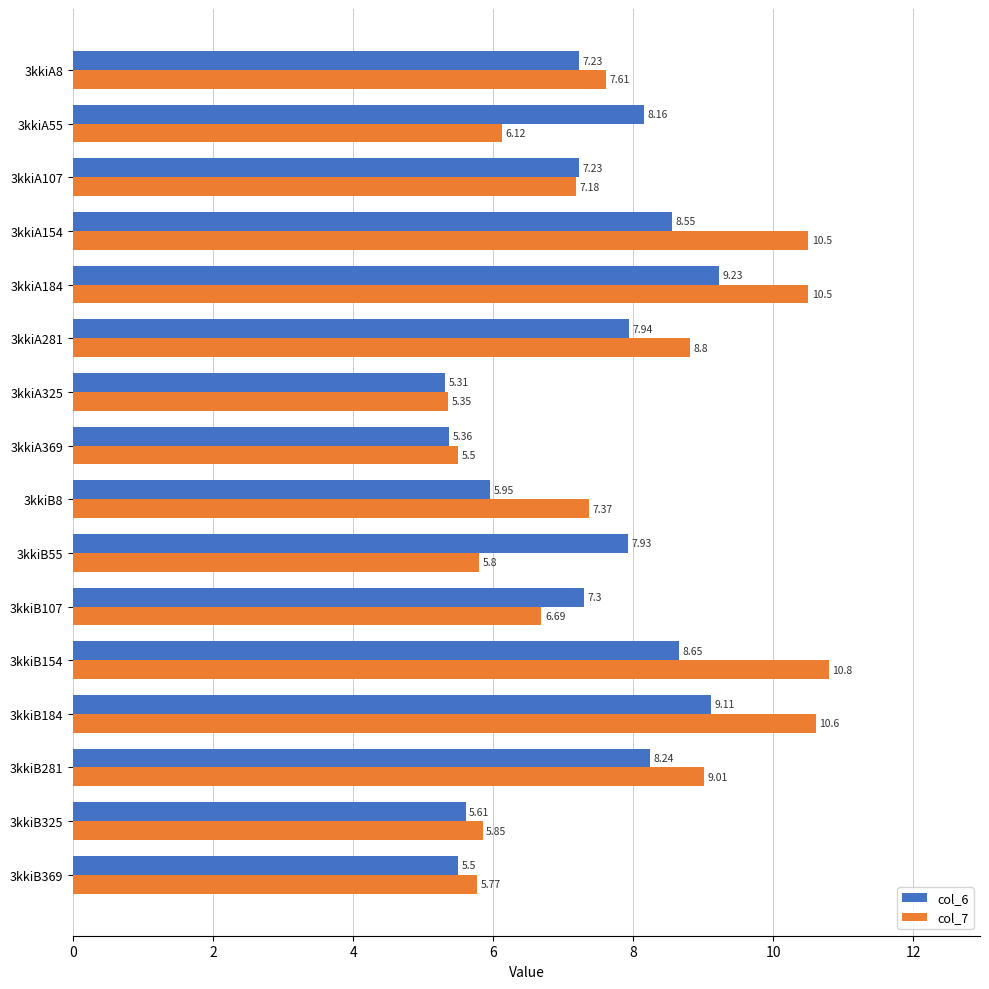

What is the sum of all col_6 values?

117.3